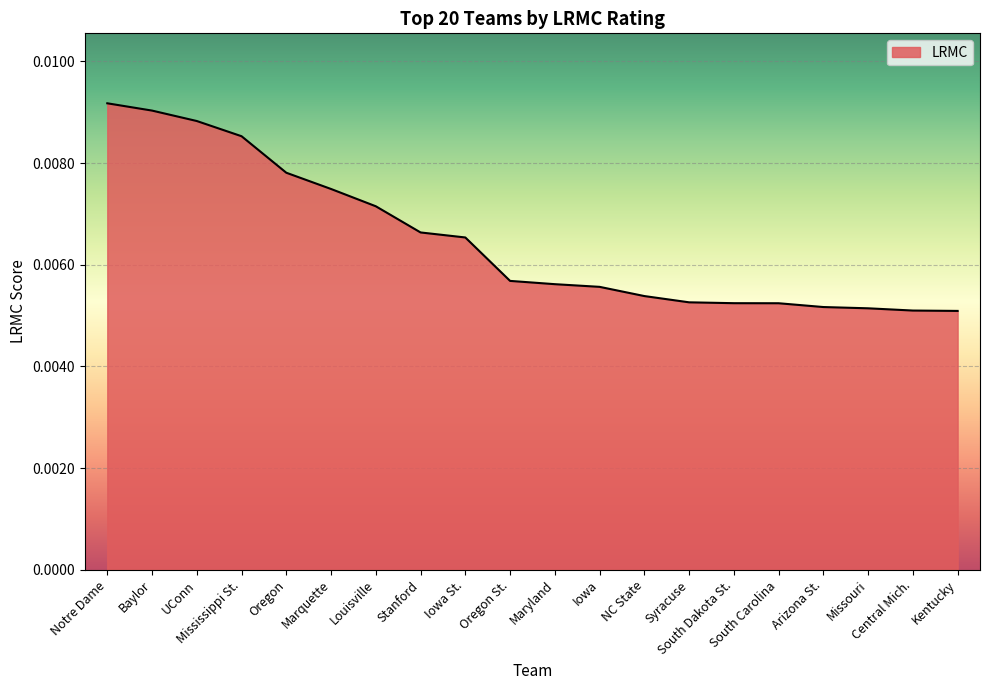

Which category has the lowest value across all series?

Kentucky